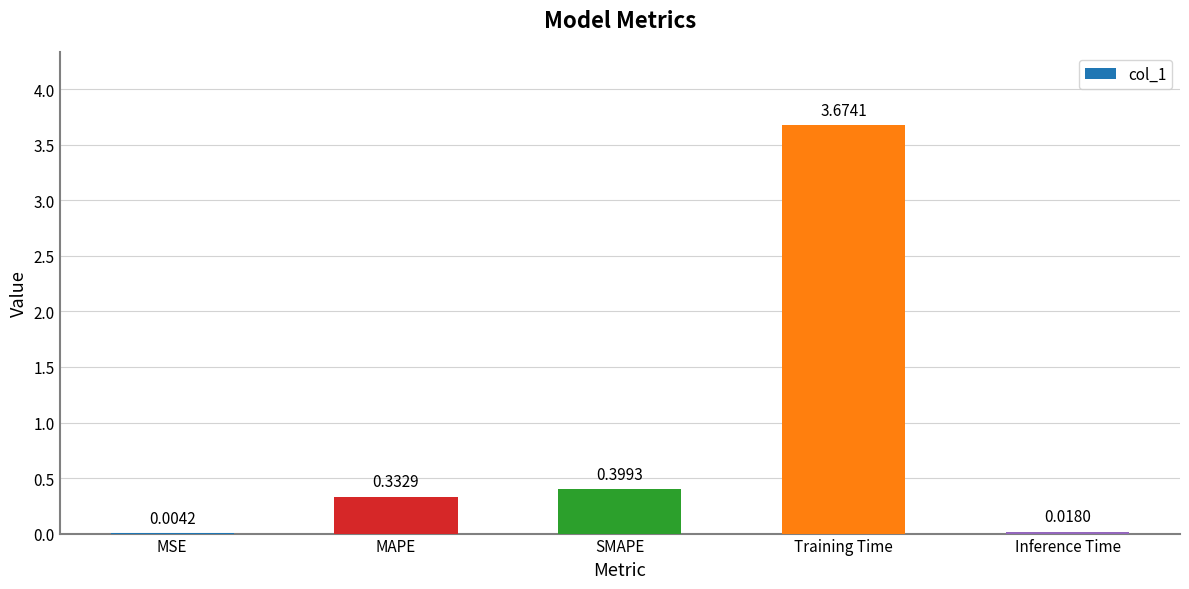

Where is the data nearest to the value 1?

SMAPE